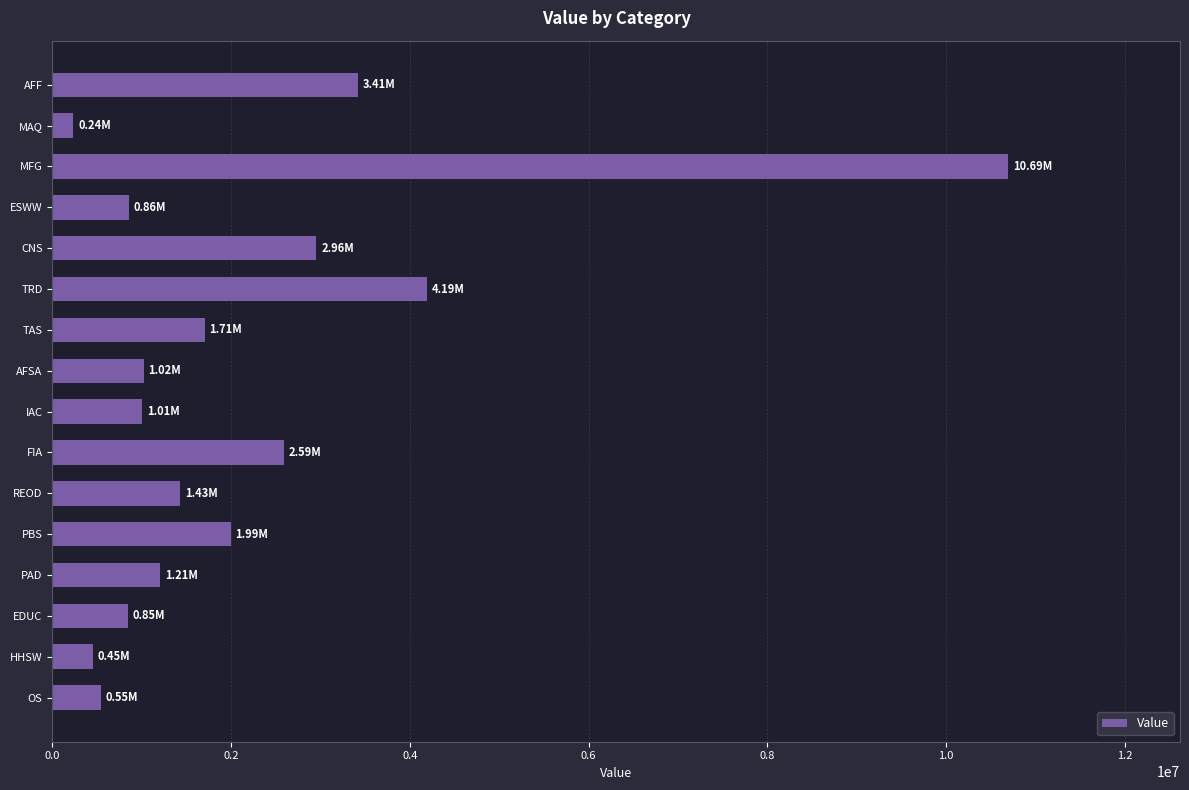

What is the sum of all values?

35155115.6